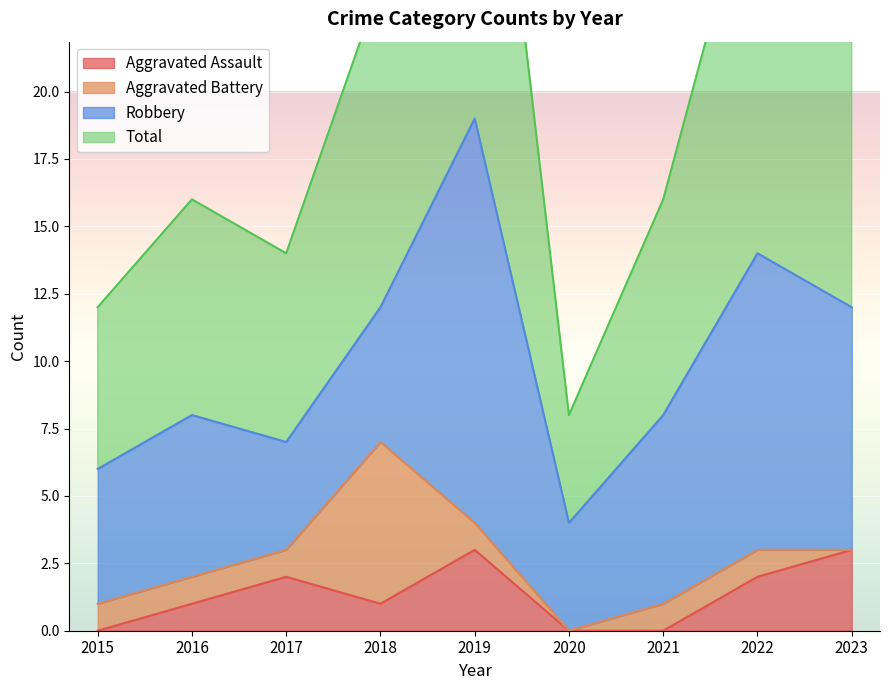

What is the value of the Aggravated Assault point at the 3rd from the left?

2